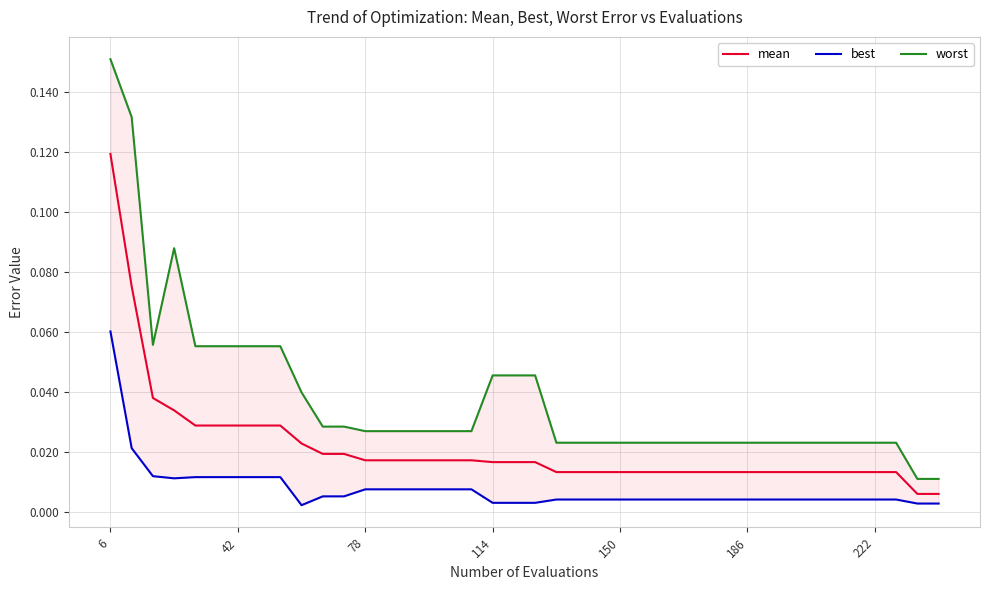

Which category has the highest value in the mean series?

6